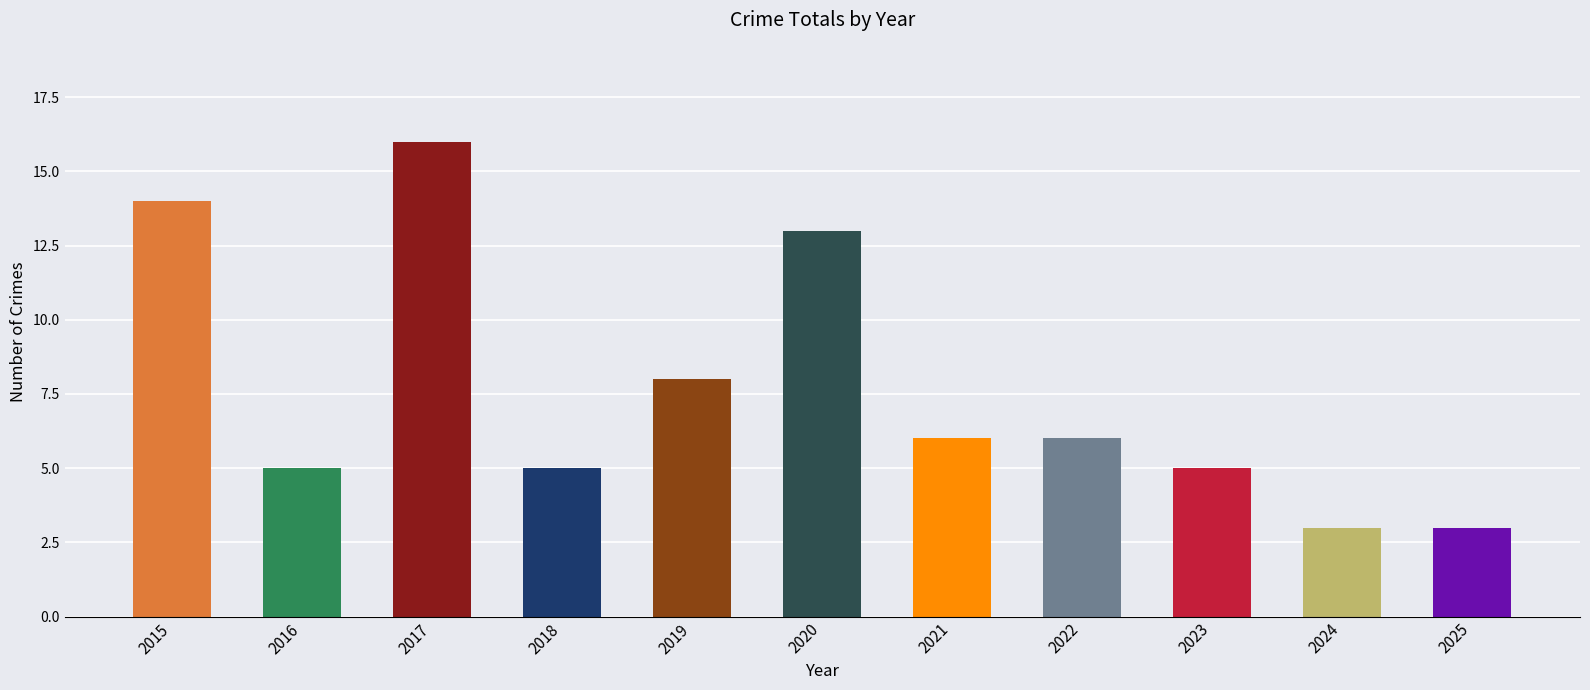

Reading left to right, what are all the values shown in this chart?

14	5	16	5	8	13	6	6	5	3	3